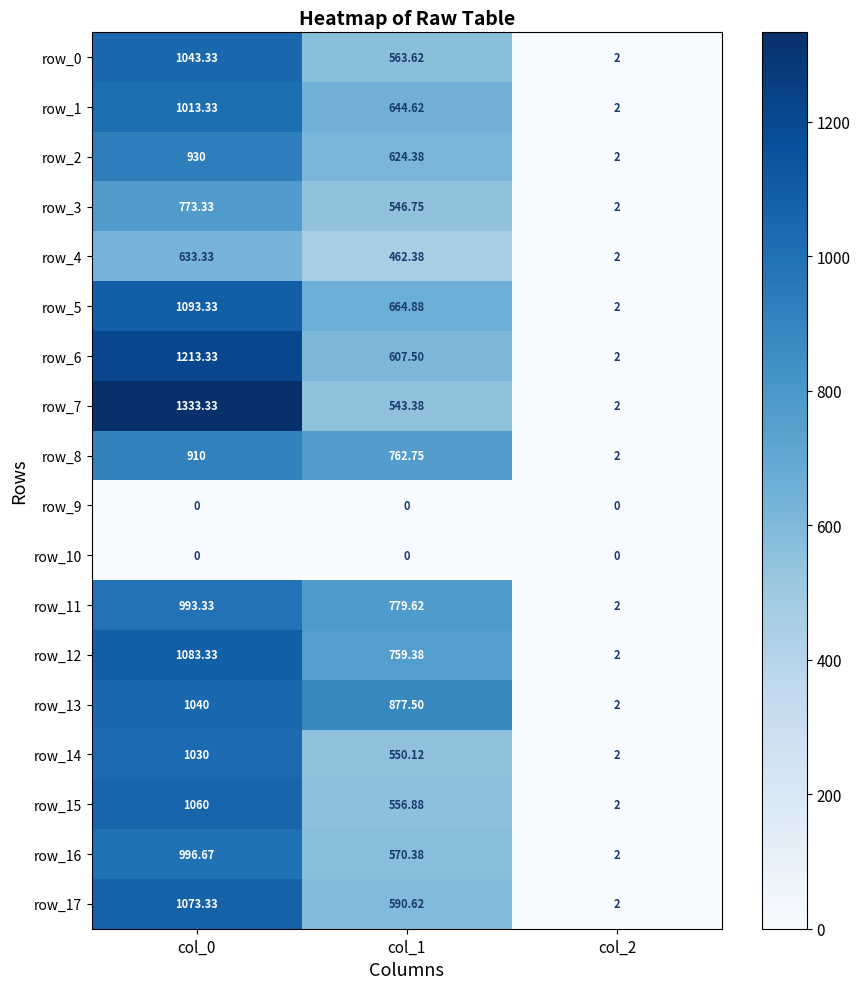

What is the maximum value shown in the chart?

1333.3